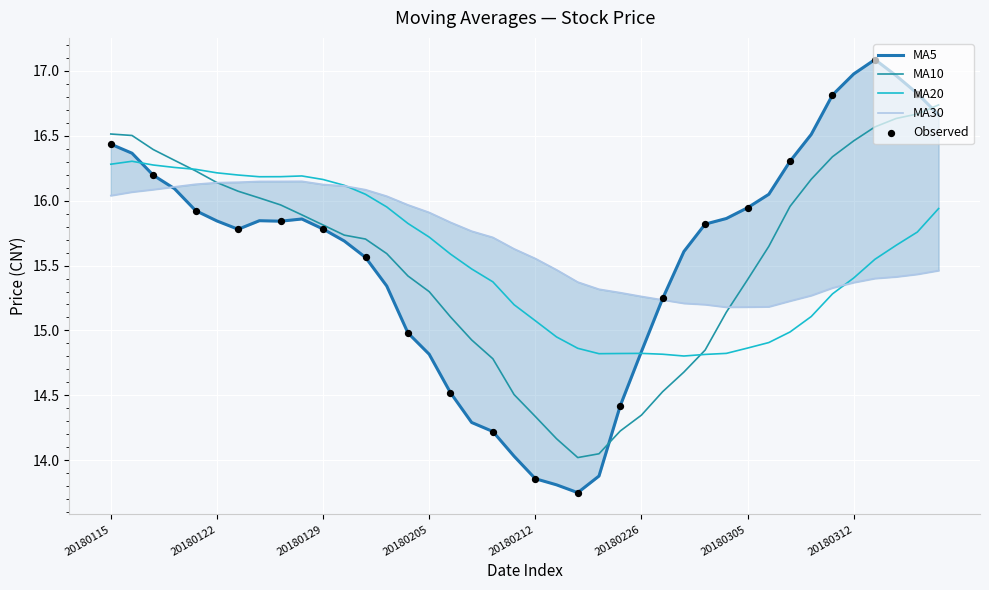

What is the total value across all series at 20180314?

64.7